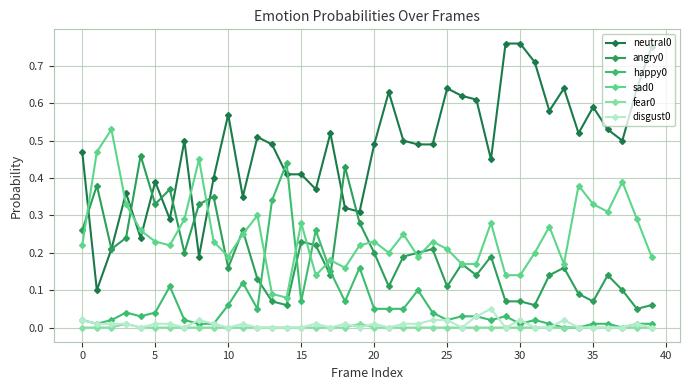

How many lines are shown in the chart?

6